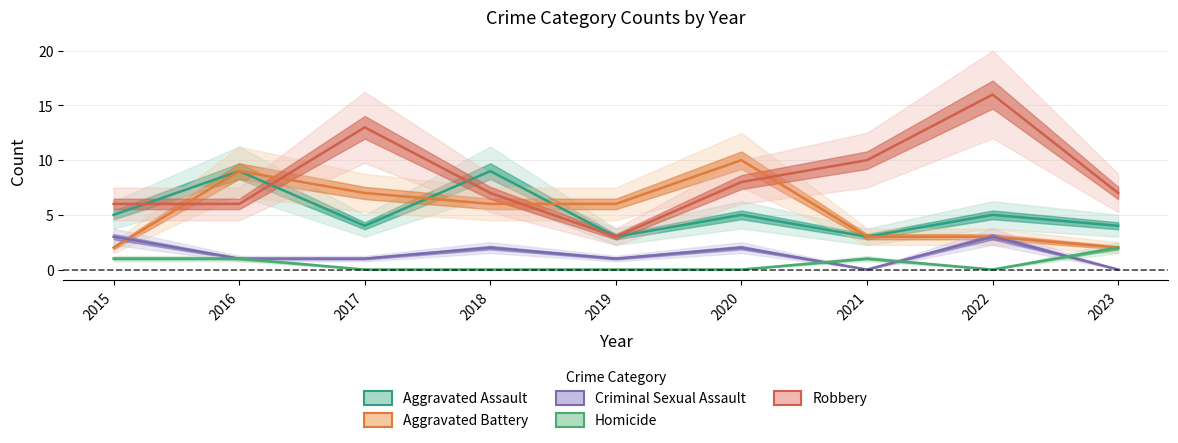

How many lines are shown in the chart?

5